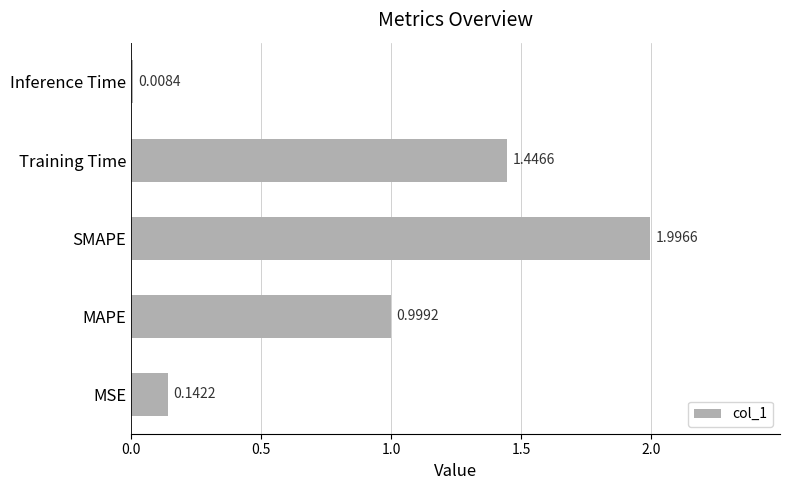

Which category has the lowest value across all series?

Inference Time